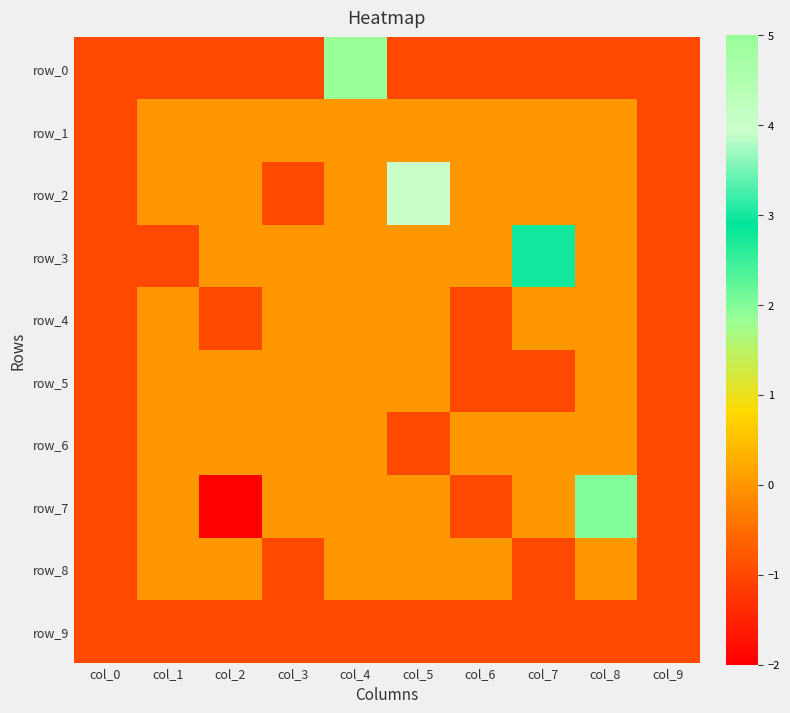

What is the difference between the maximum and minimum values in the row_3 series?

4